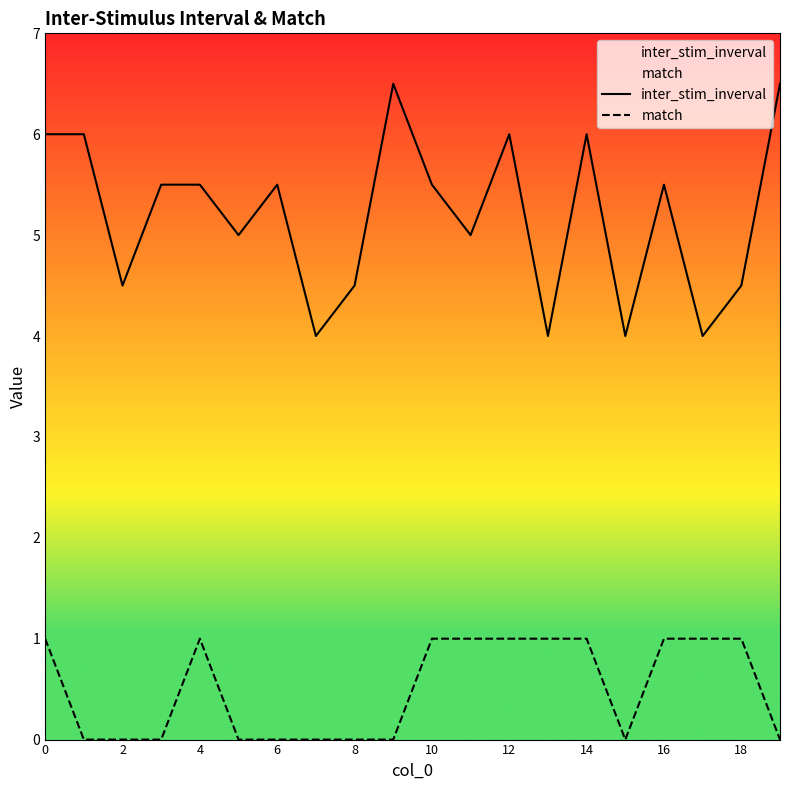

True or false: match and inter_stim_inverval cross at least once.

False